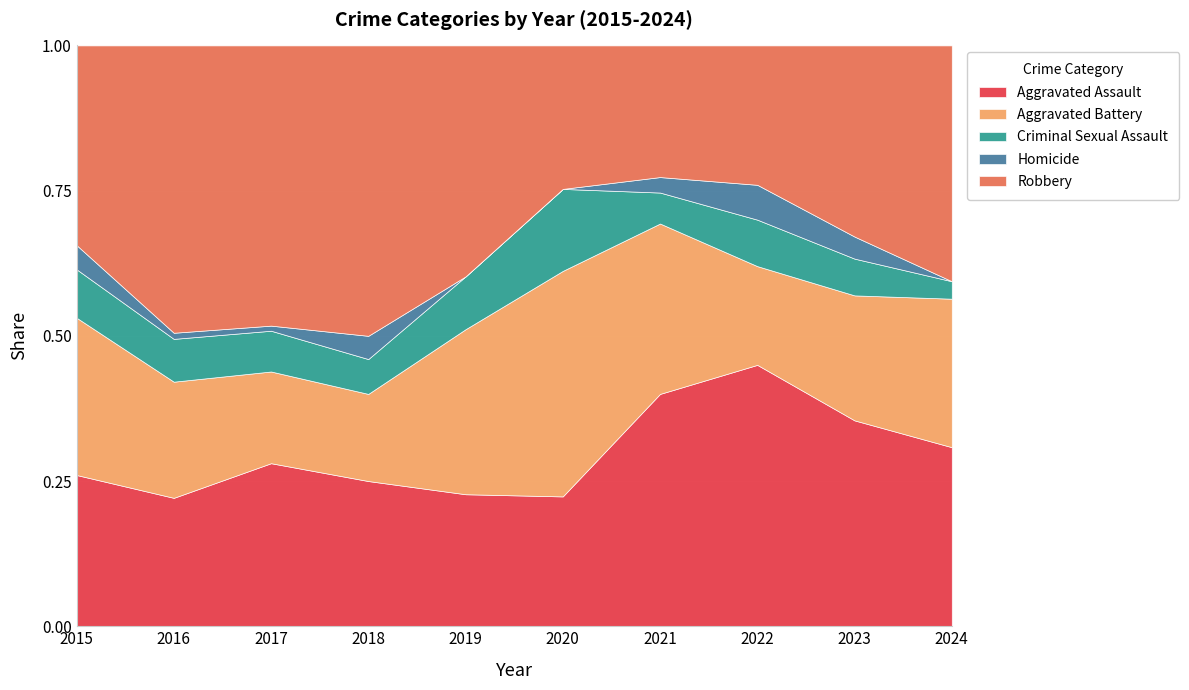

Between 2017 and 2015, which is larger?

2017